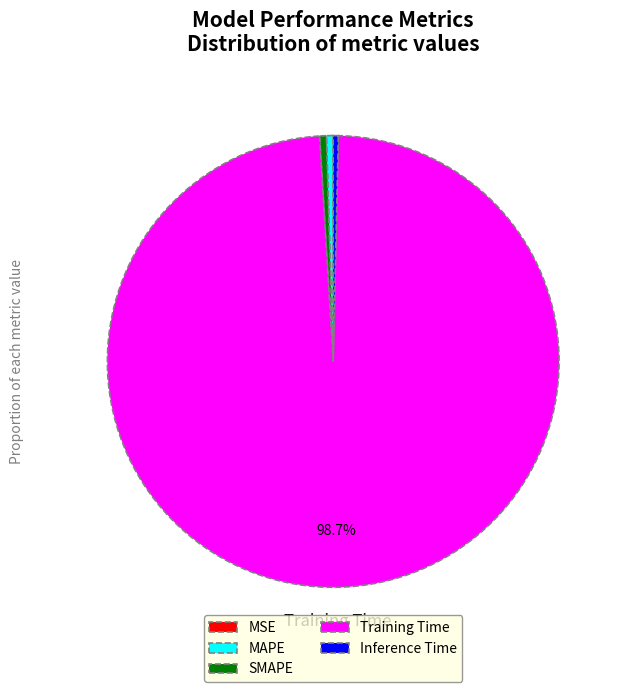

Which category has the biggest portion of the pie?

Training Time